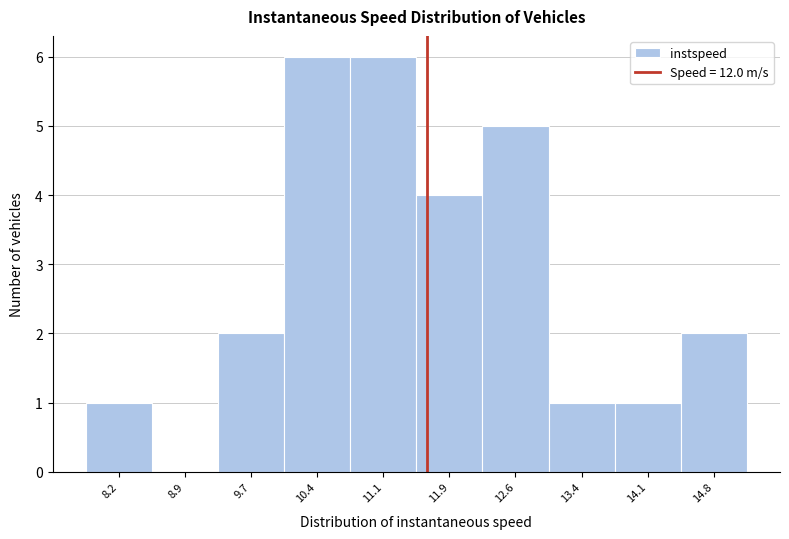

Reading right to left, extract all data points from this chart.

14.8=2	14.1=1	13.4=1	12.6=5	11.9=4	11.1=6	10.4=6	9.7=2	8.9=0	8.2=1